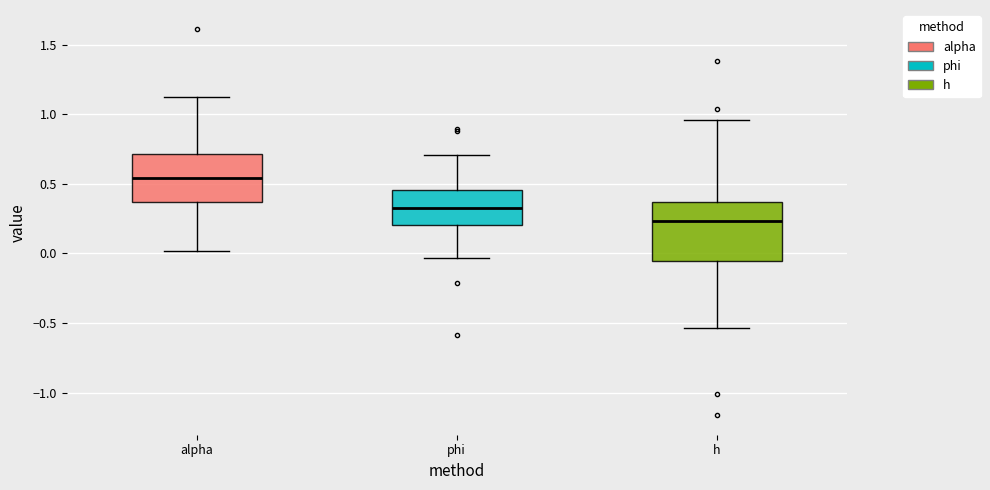

Where does the lower whisker of the box for h end on the y-axis? The values are not printed on the chart, so give them approximately, as read against the axis.

-0.55